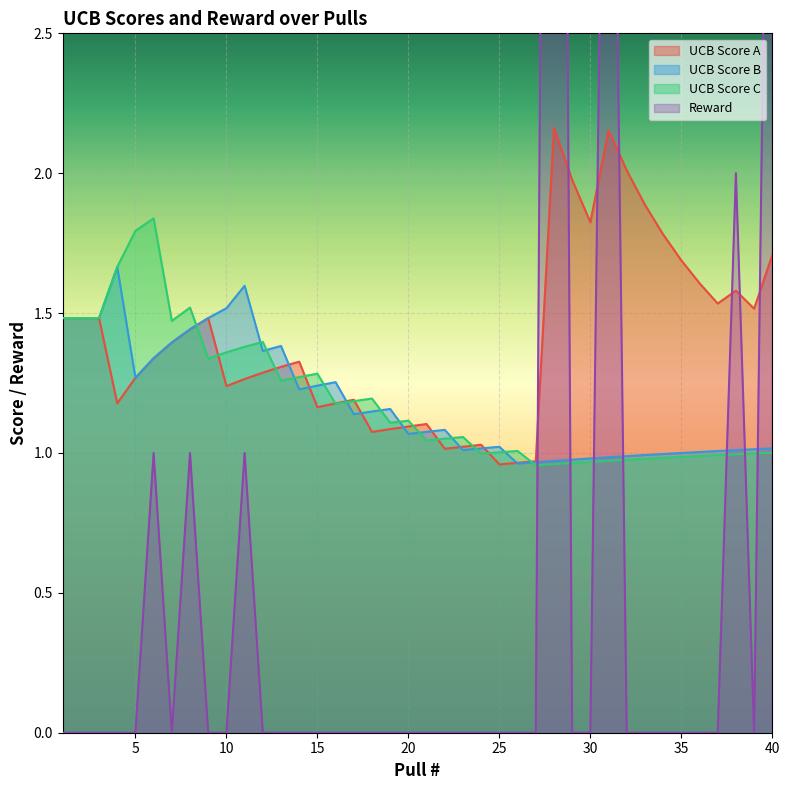

What is the difference between the highest and lowest values at 18?

1.2